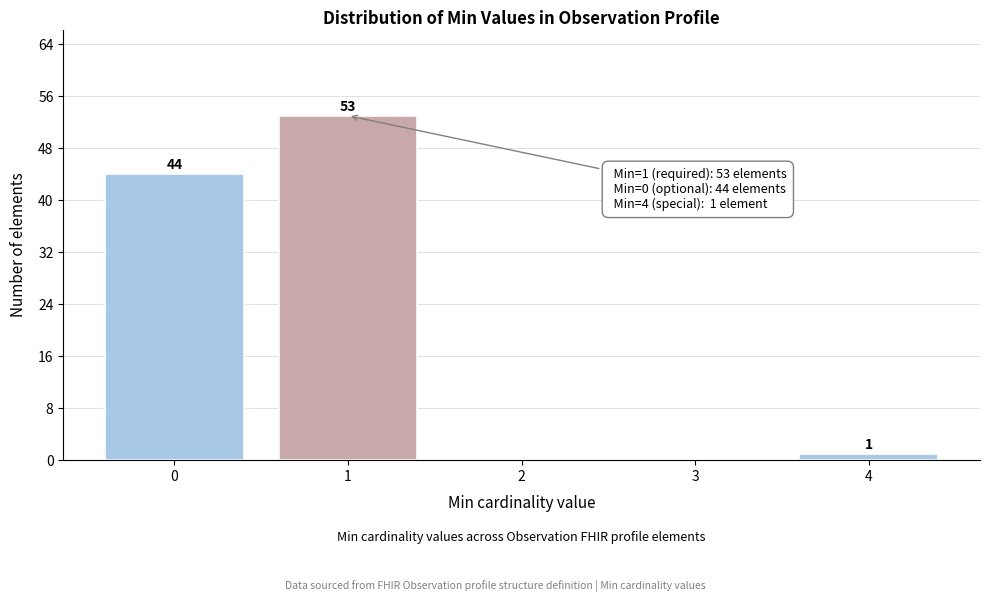

Reading left to right, what are all the values shown in this chart?

0=44	1=53	2=0	3=0	4=1